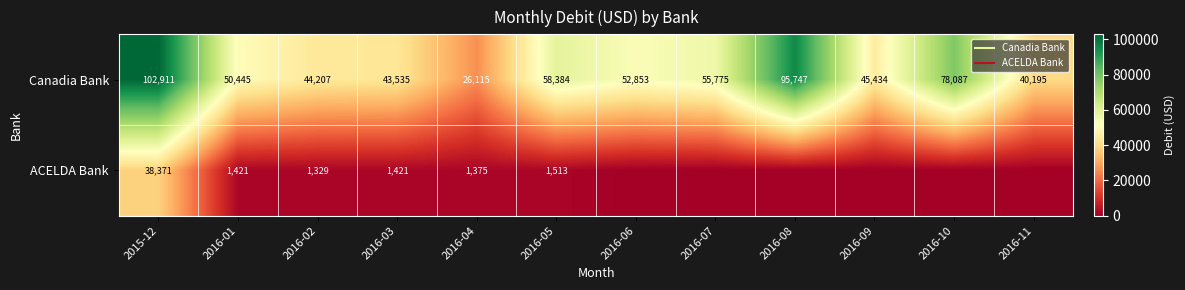

How many series are shown in this chart?

2